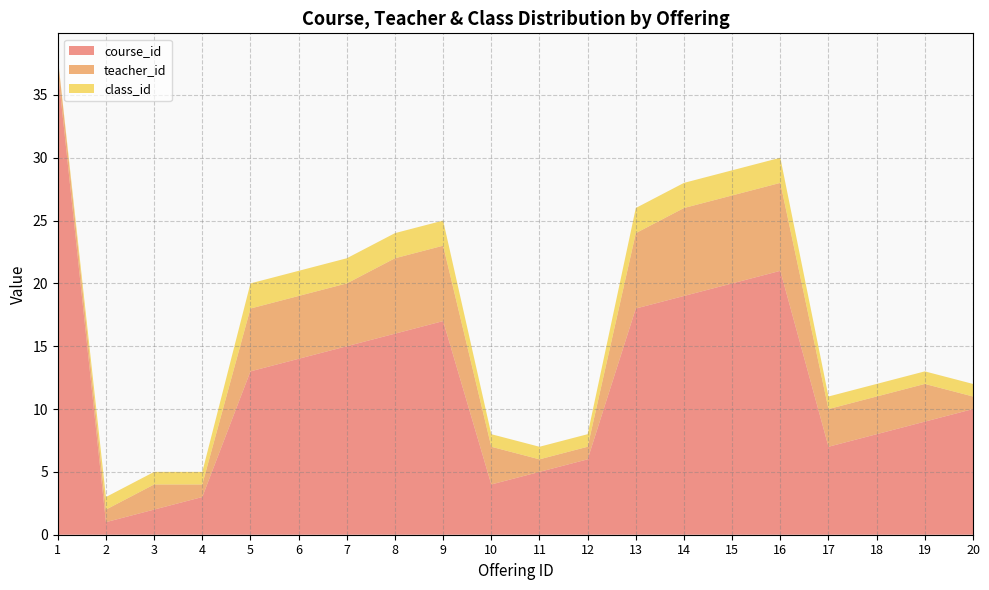

Reading left to right, extract all data points from this chart.

course_id: 1=37	2=1	3=2	4=3	5=13	6=14	7=15	8=16	9=17	10=4	11=5	12=6	13=18	14=19	15=20	16=21	17=7	18=8	19=9	20=10
teacher_id: 1=1	2=1	3=2	4=1	5=5	6=5	7=5	8=6	9=6	10=3	11=1	12=1	13=6	14=7	15=7	16=7	17=3	18=3	19=3	20=1
class_id: 1=0	2=1	3=1	4=1	5=2	6=2	7=2	8=2	9=2	10=1	11=1	12=1	13=2	14=2	15=2	16=2	17=1	18=1	19=1	20=1